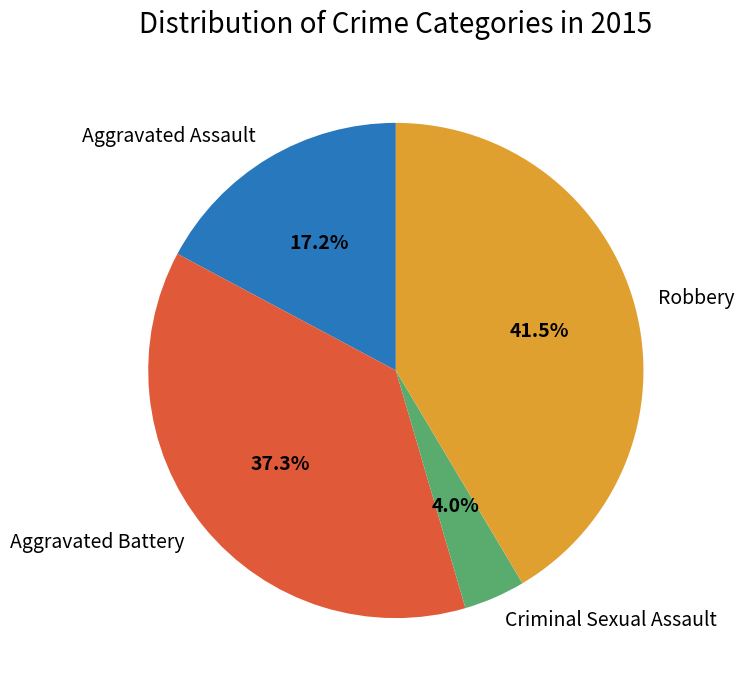

Does Robbery represent more than half of the total?

No